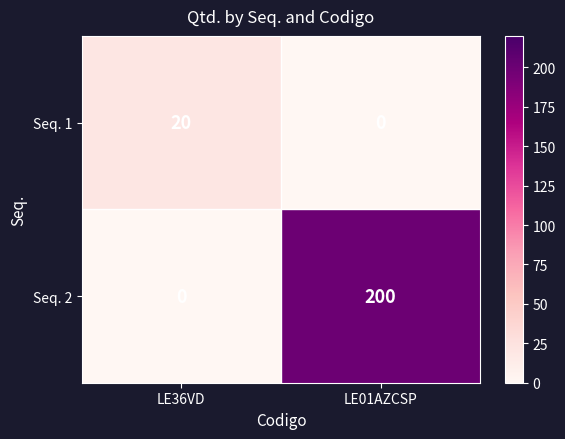

Reading left to right, transcribe all the data shown in this chart.

Seq. 1: 20	0
Seq. 2: 0	200